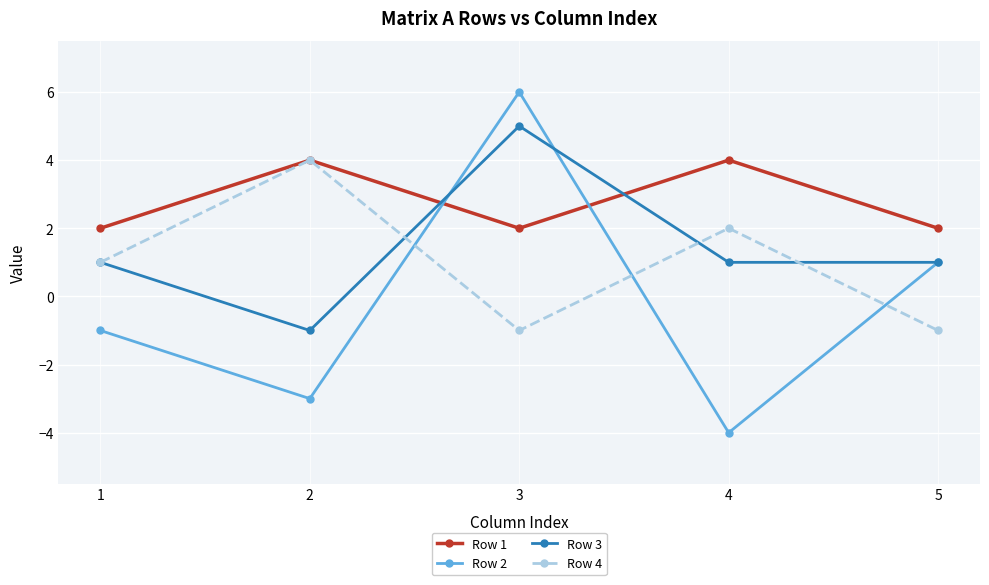

Where is Row 4 nearest to the value 1?

1